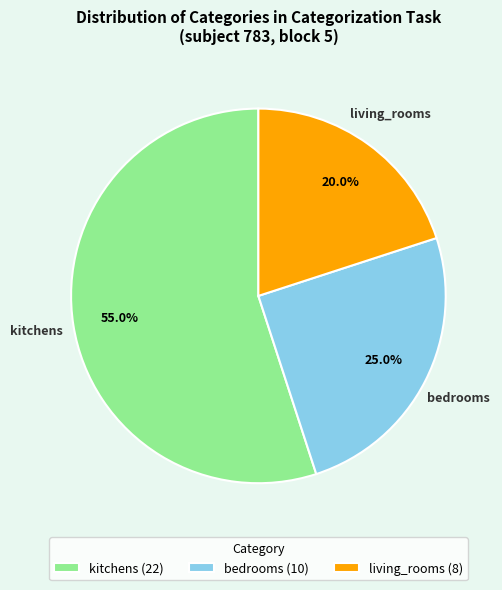

Between living_rooms (8) and bedrooms (10), which is larger?

bedrooms (10)